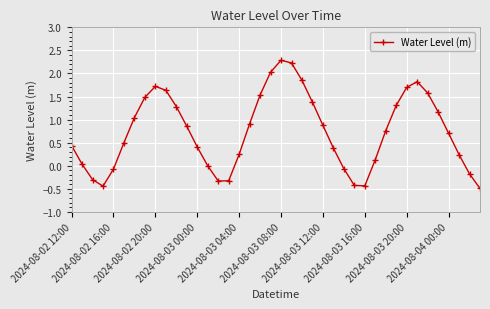

How many interior local valleys (lower than both neighbors) does the data have?

3